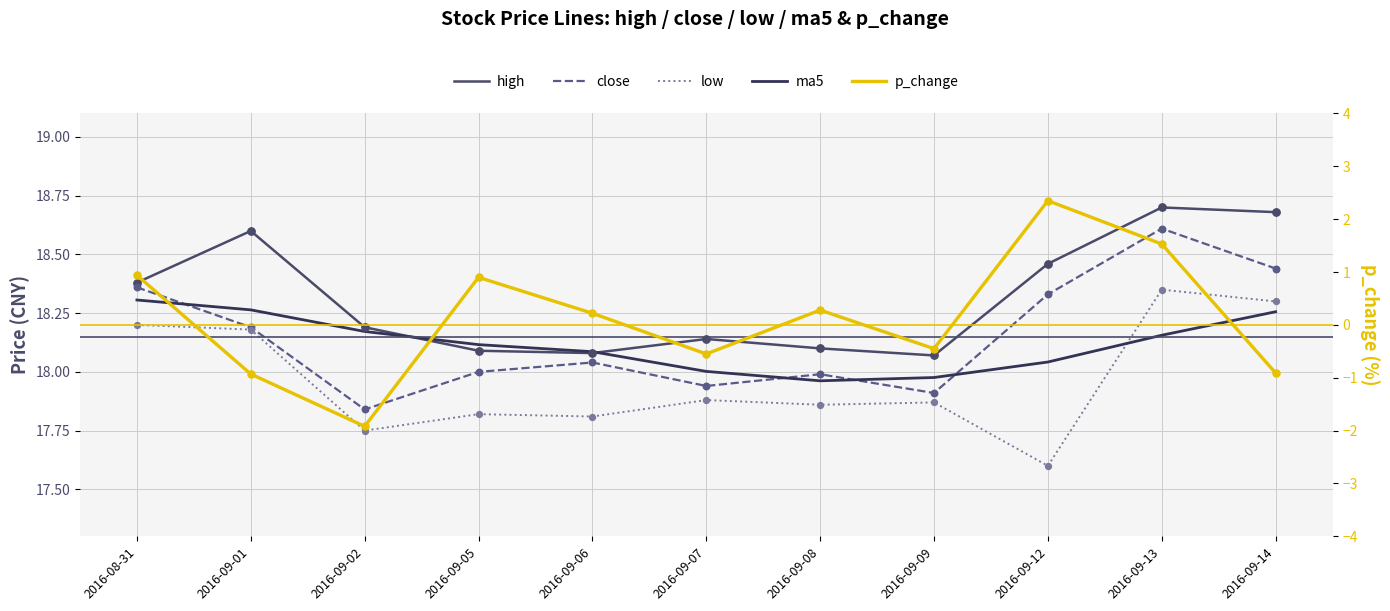

At how many categories does at least one series exceed 3?

11